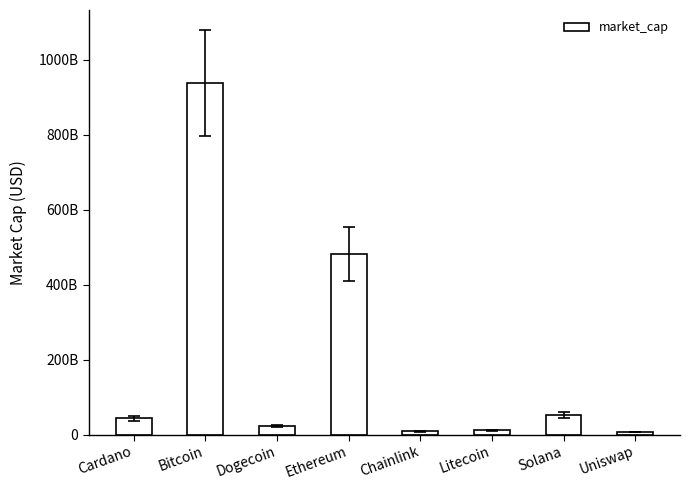

What is the difference between the values at Uniswap and Dogecoin?

15145631874